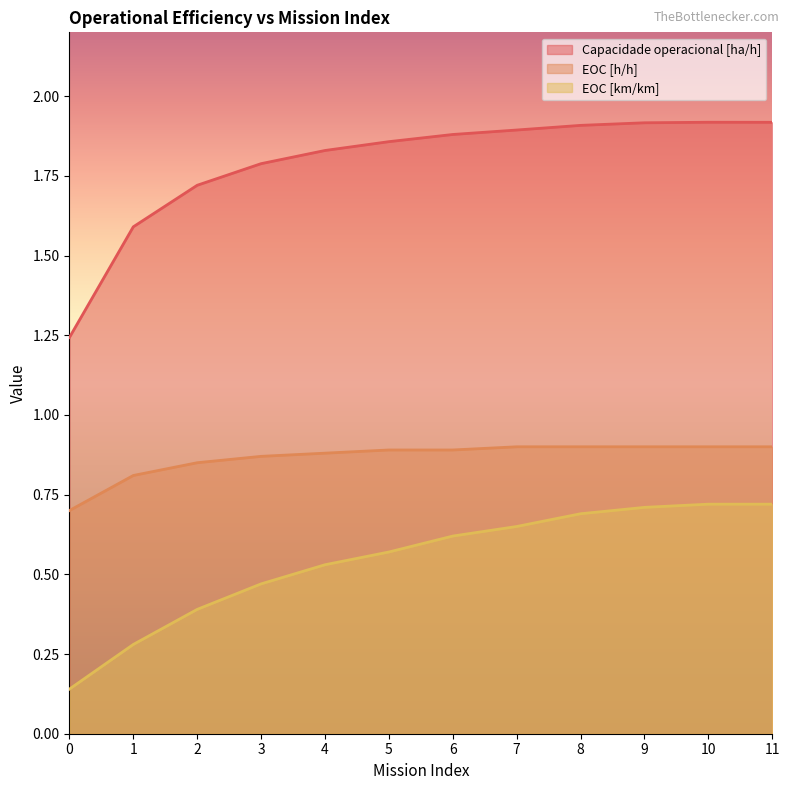

At which label does EOC [h/h] reach its peak?

7